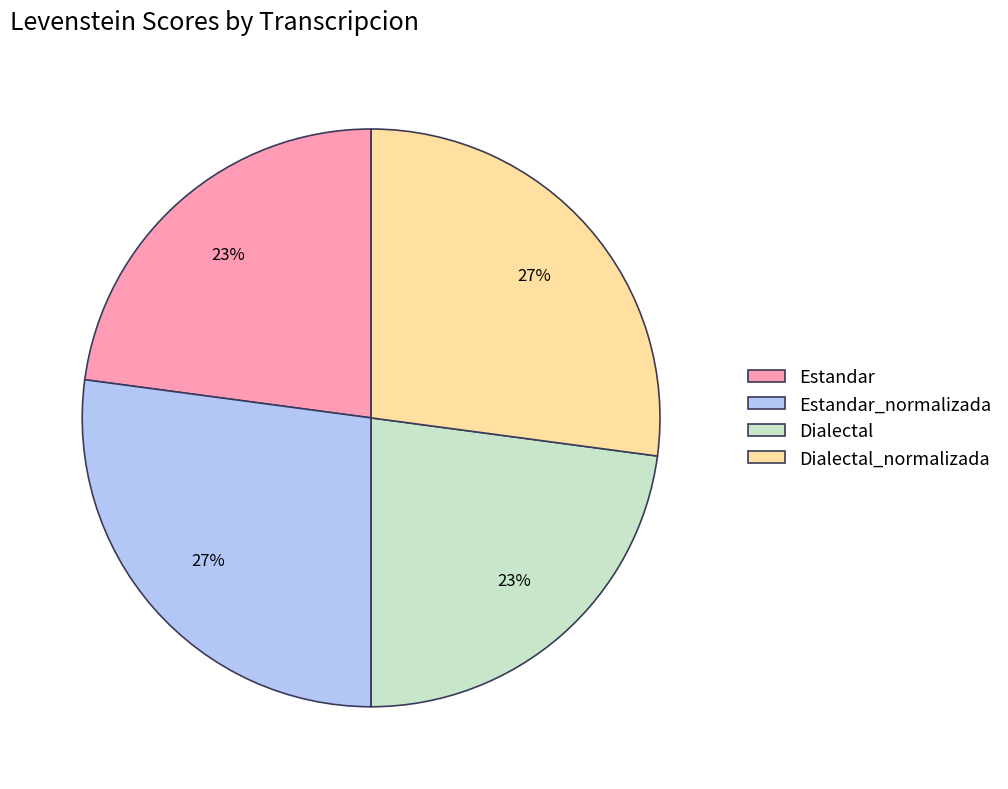

Between Estandar_normalizada and Dialectal, which is larger?

Estandar_normalizada